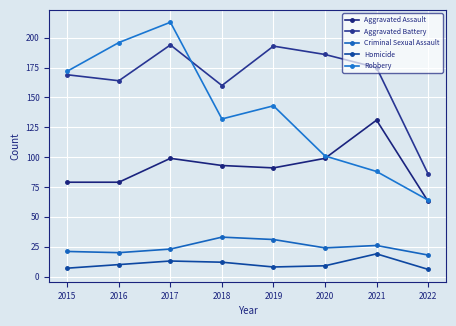

Which series has the widest spread of values?

Robbery